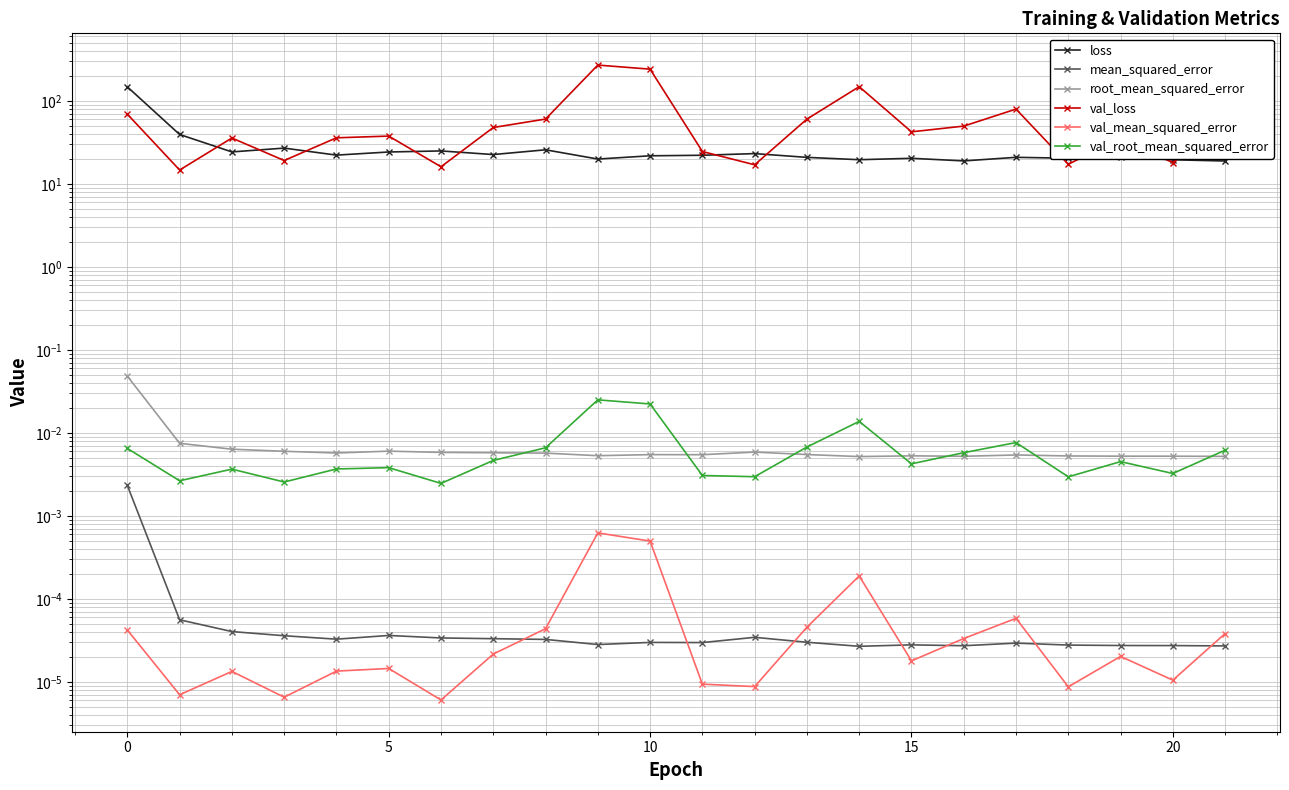

What is the difference between the loss values at 19 and 18?

0.7